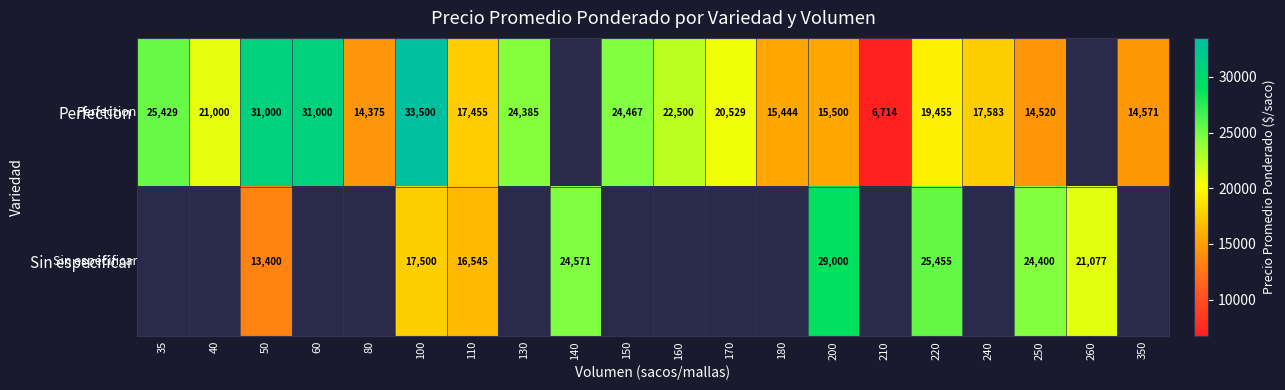

At which category is the sum across all series the highest?

100